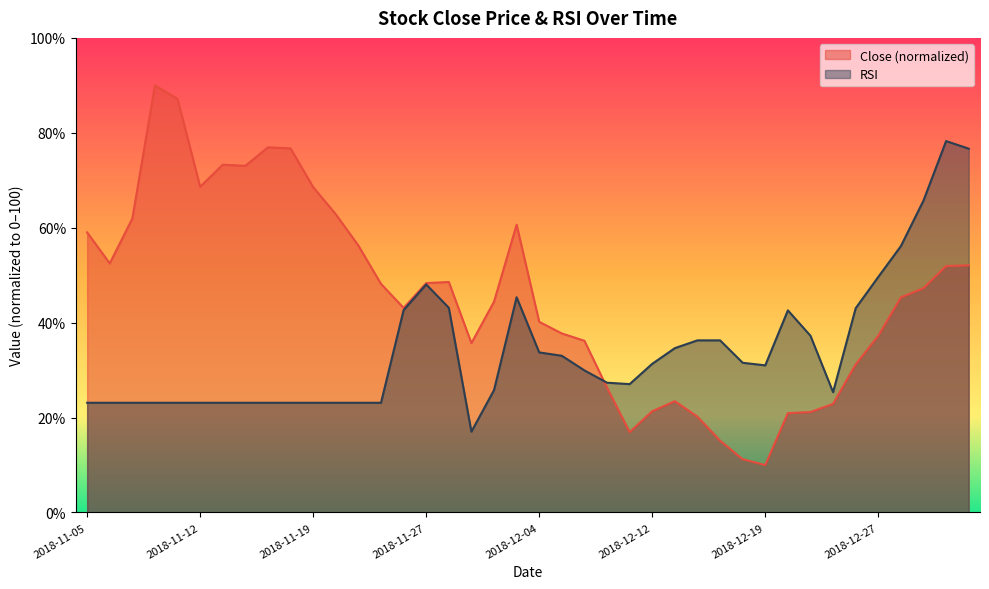

How many data points are above 47?

20